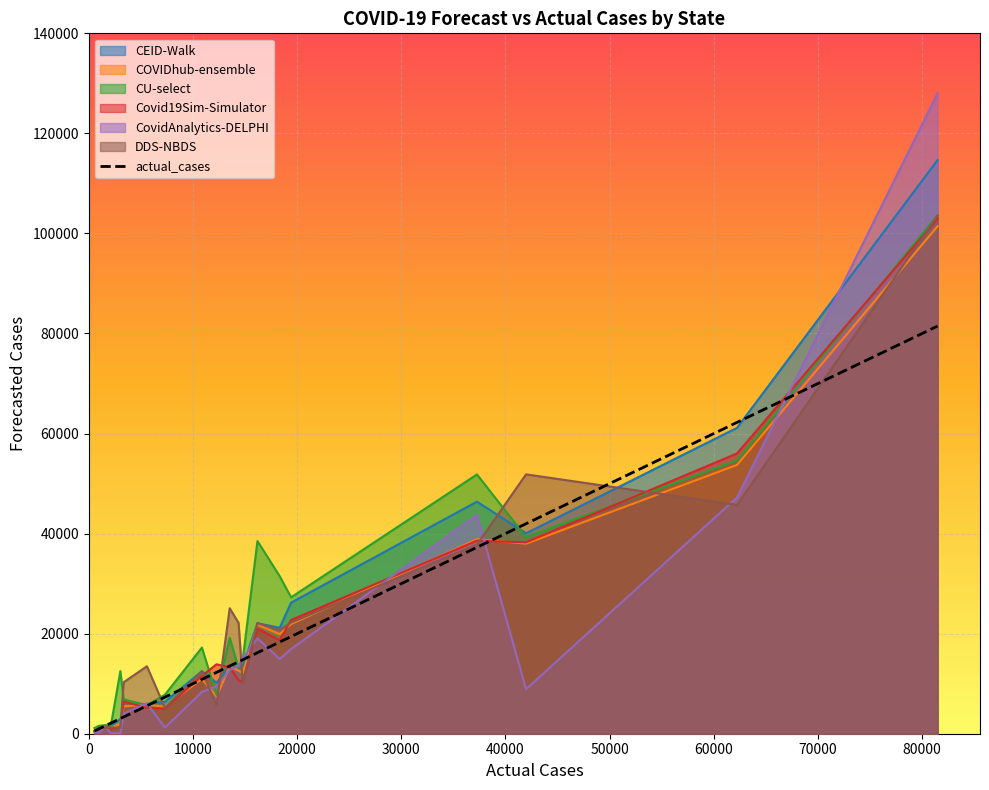

What is the highest value of the COVIDhub-ensemble series?

101447.0